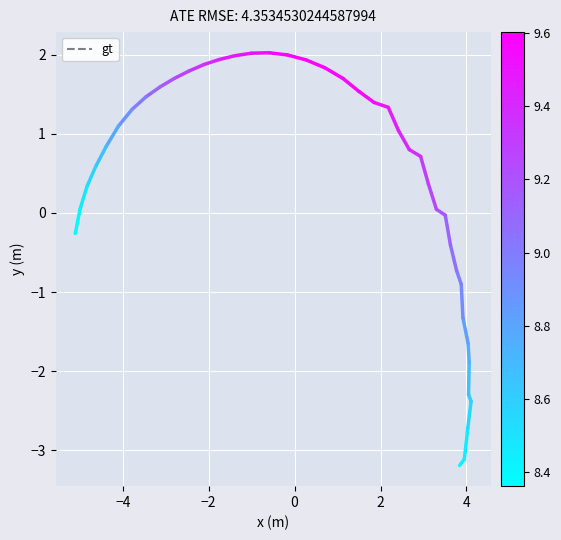

The chart shows a value of -3.2 at 2. True or false?

False